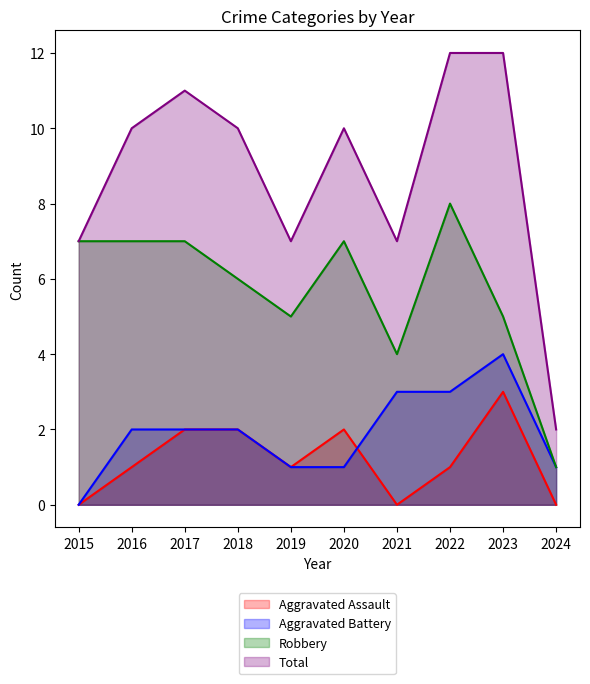

Is the value of Total at 2022 greater than the value of Aggravated Assault at 2024?

Yes